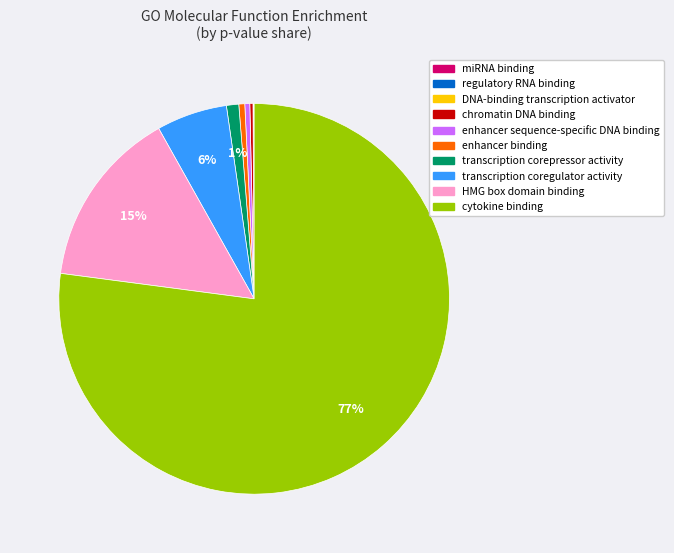

What is the largest slice in the pie chart?

cytokine binding